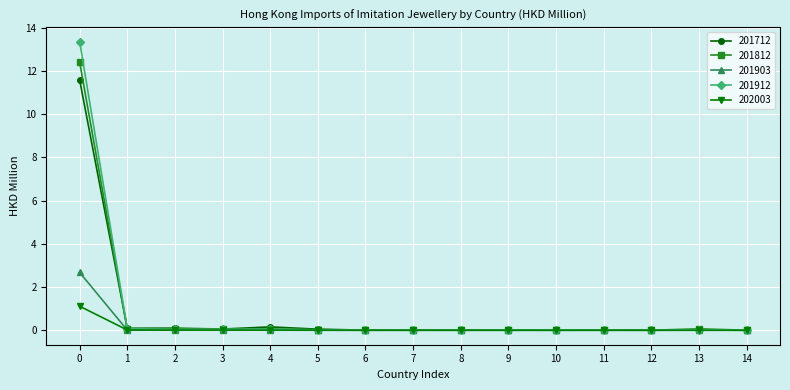

The 201912 series shows 0.1 at 1. True or false?

True